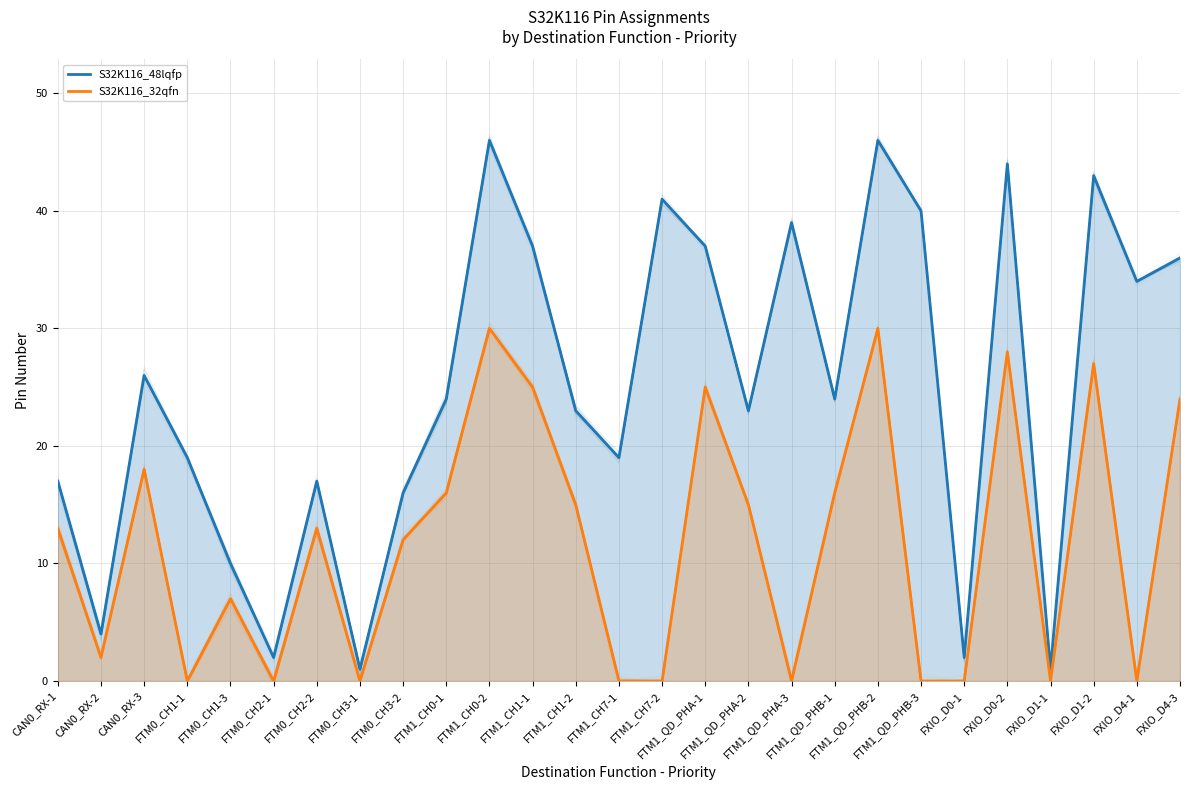

At which label is S32K116_48lqfp closest to 23?

FTM1_CH1-2